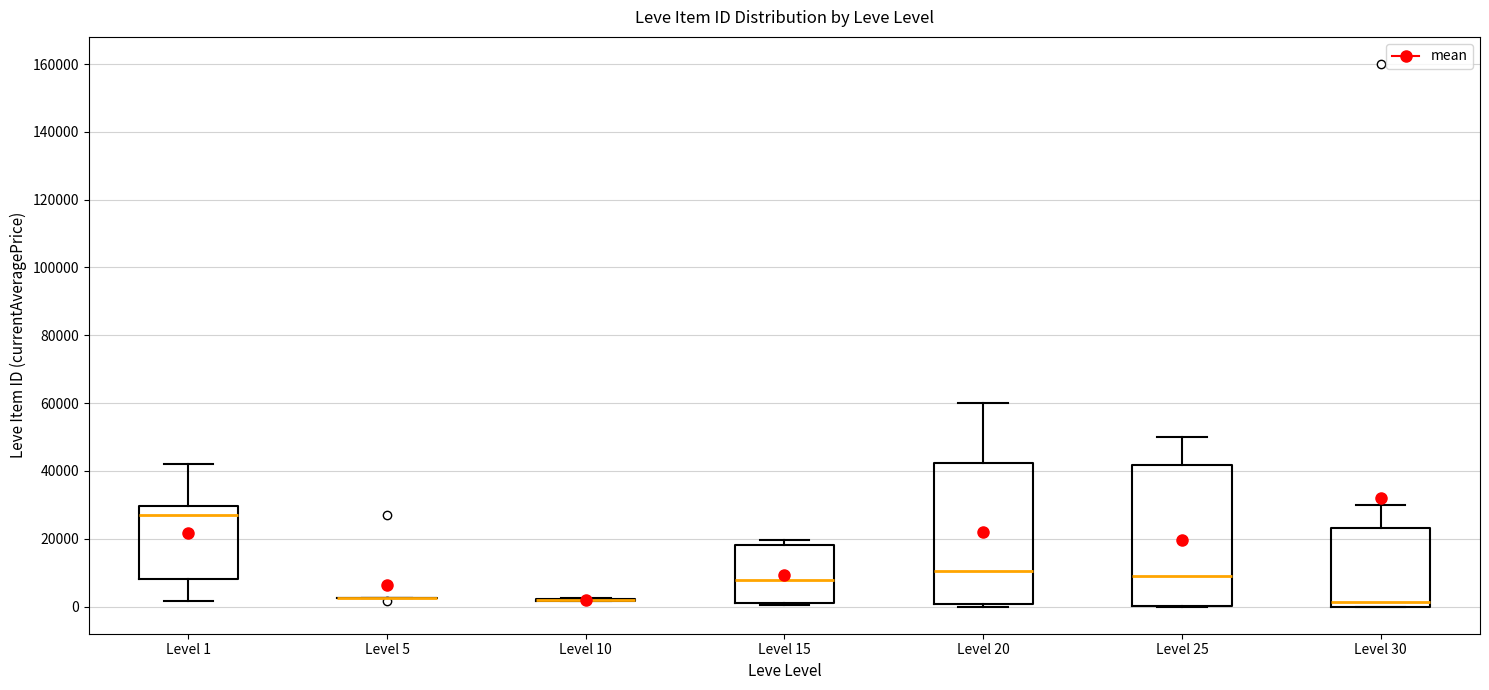

Reading left to right, read every box against the y-axis: the position of its median line, the range the box covers, and the ends of its whiskers. The values are not printed on the chart, so give them approximately, as read against the axis.

Level 1: median 28000, box 8000 to 30000, whiskers 2000 to 42000
Level 5: box collapsed to a line at 2000, whiskers 2000 to 2000
Level 10: box collapsed to a line at 2000, whiskers 2000 to 2000
Level 15: median 8000, box 2000 to 18000, whiskers 0 to 20000
Level 20: median 10000, box 0 to 42000, whiskers 0 (just below the box's lower edge) to 60000
Level 25: median 8000, box 0 to 42000, whiskers 0 to 50000
Level 30: median 2000, box 0 to 24000, whiskers 0 to 30000